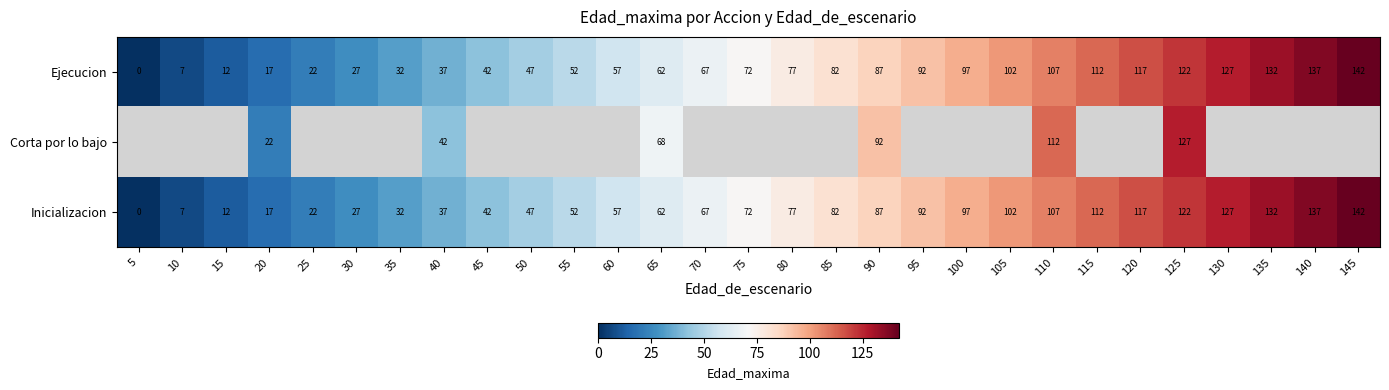

The value of Inicializacion at 120 is 161. True or false?

False